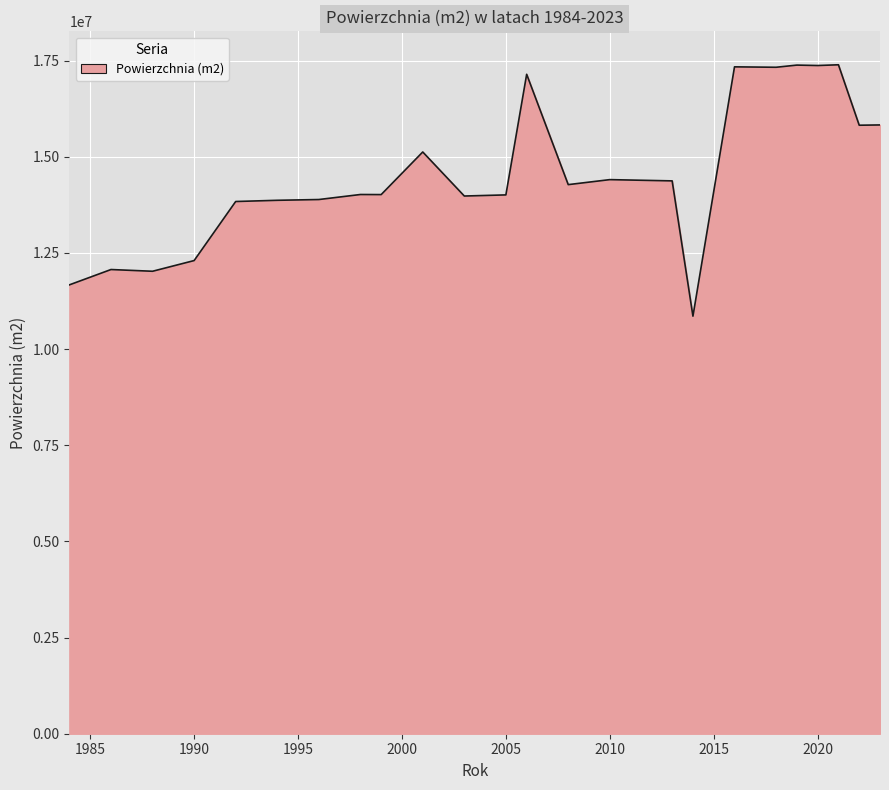

What is the difference between the maximum and minimum values?

6535765.6